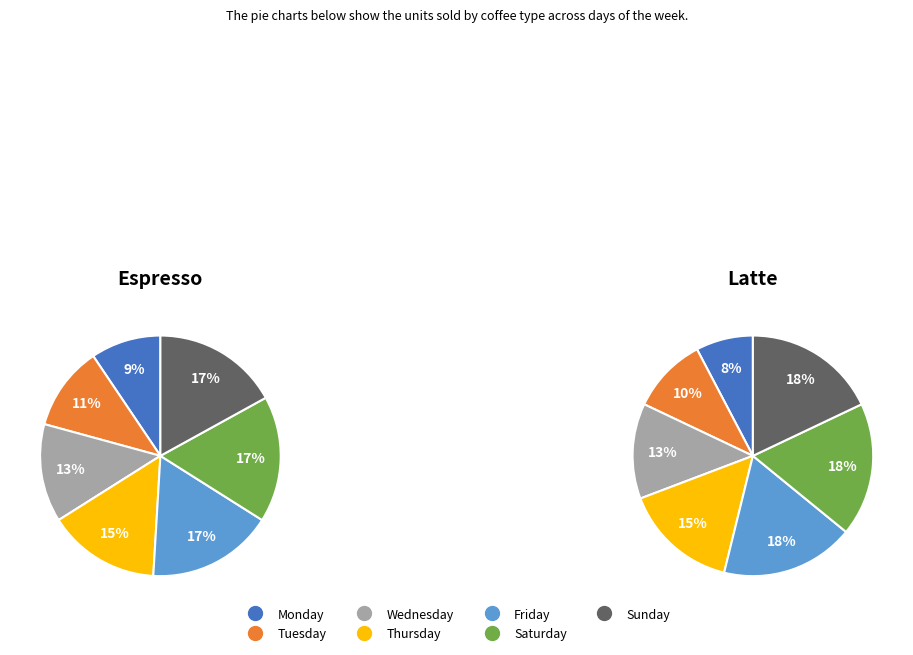

To the nearest percent, what portion does Thursday represent?

15%